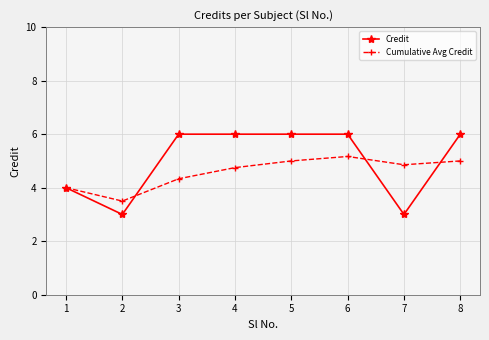

The Cumulative Avg Credit series shows 4.8 at 2. True or false?

False